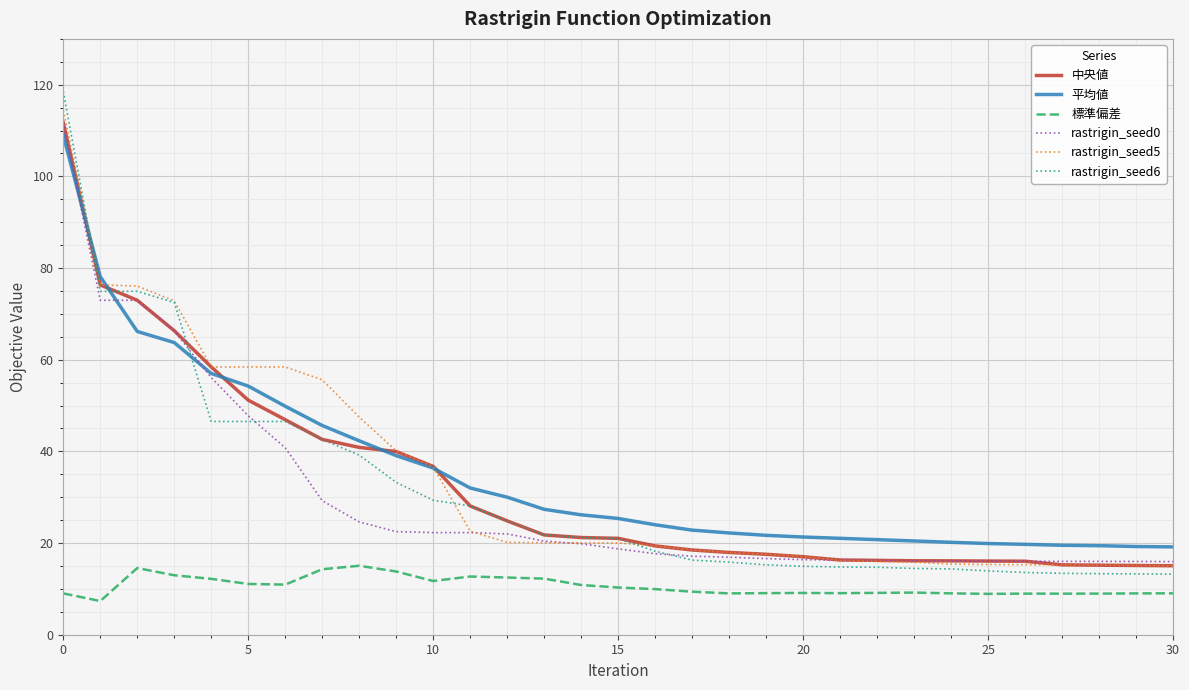

What is the highest value of the rastrigin_seed5 series?

114.4